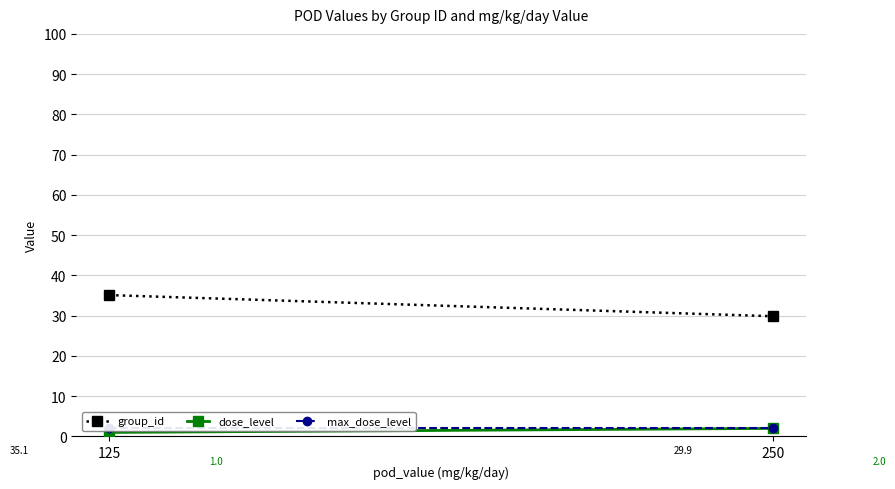

What is the average value of the dose_level series?

1.5